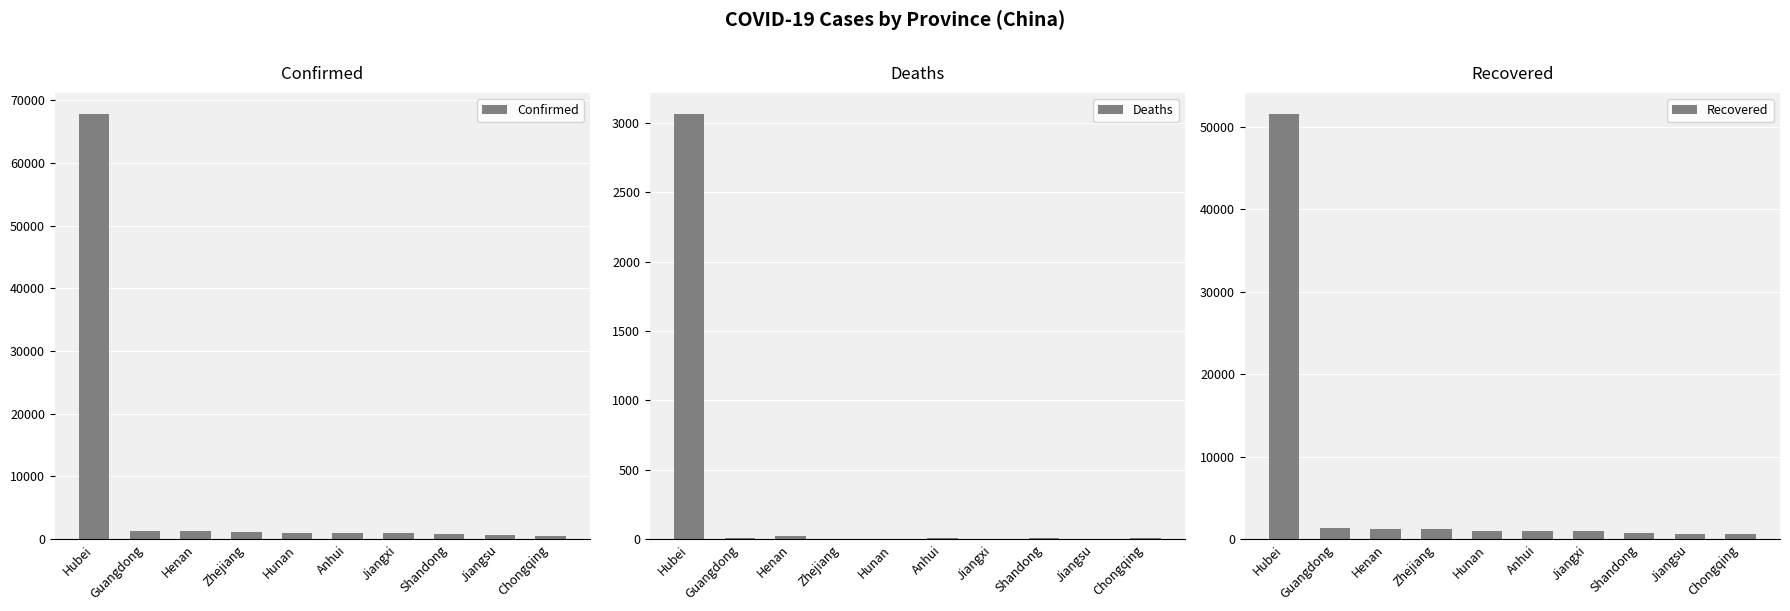

Which series has the widest spread of values?

Confirmed